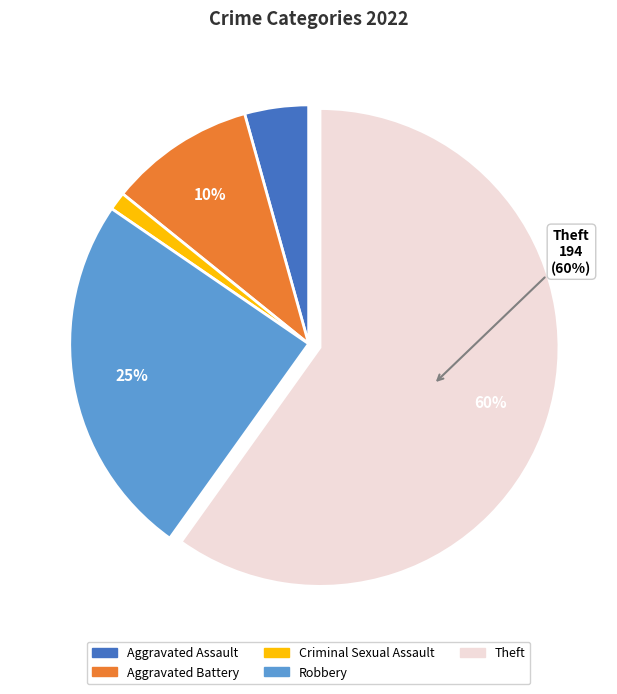

Between Theft and Robbery, which is larger?

Theft